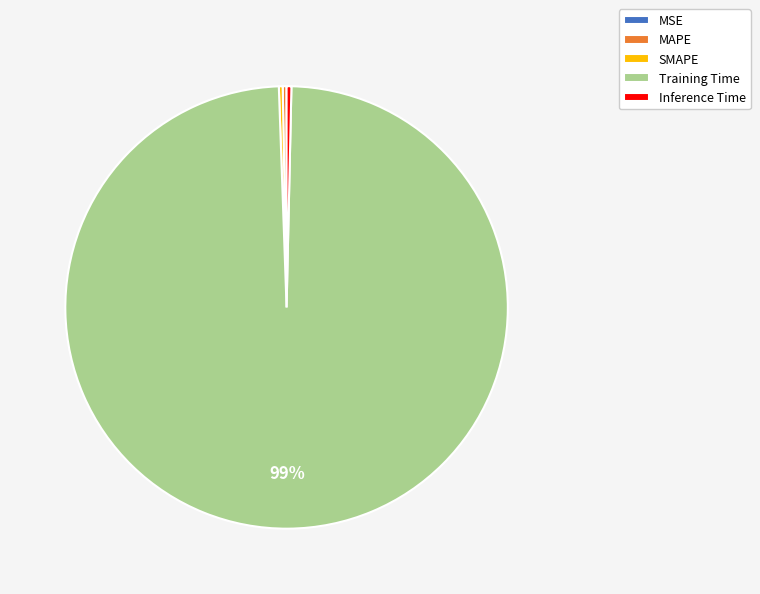

Which category has the biggest portion of the pie?

Training Time